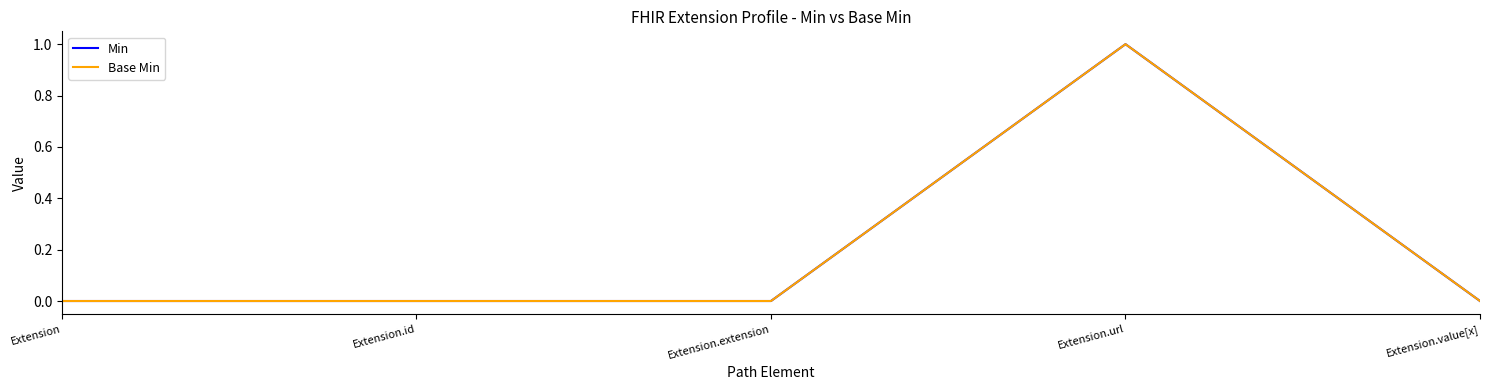

Is this an area chart (filled region under the line)?

No